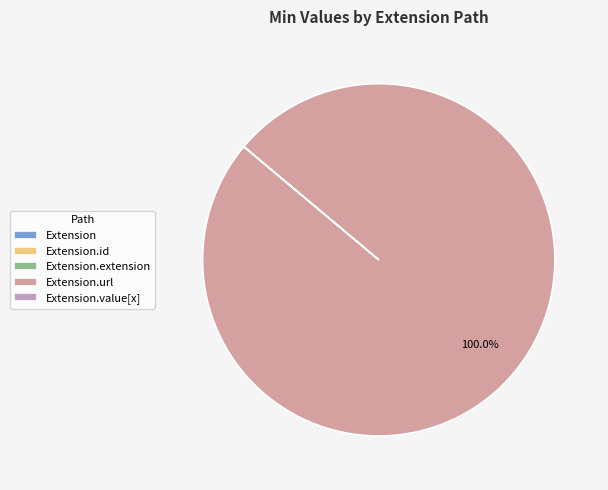

What is the majority slice?

Extension.url